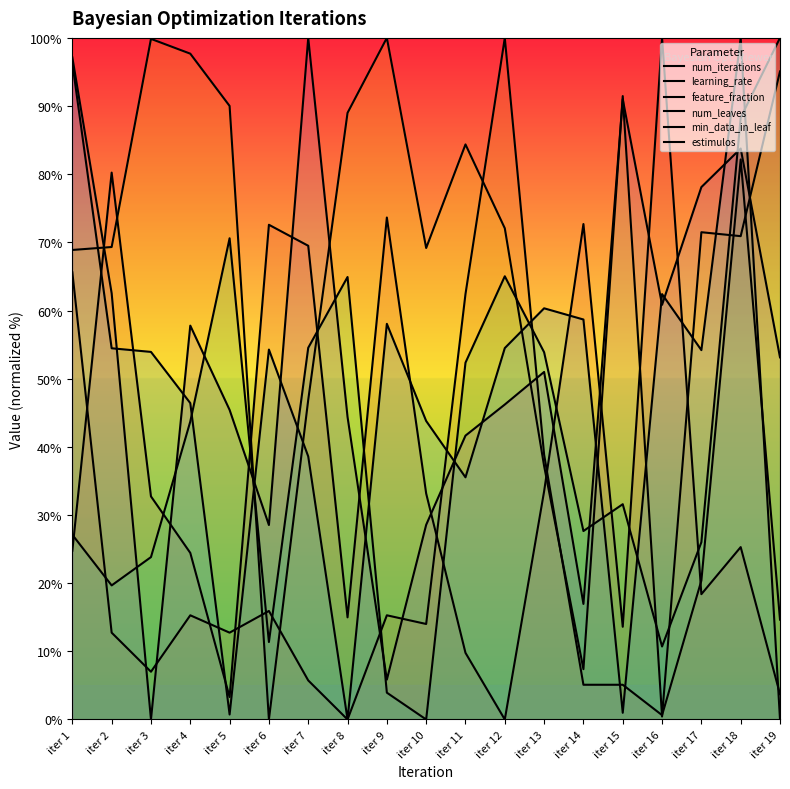

Reading right to left, list all the values displayed in this chart.

num_iterations: 3.7	25.3	18.4	100.0	13.6	72.7	33.5	0.0	9.8	33.2	73.6	15.0	69.5	72.6	3.3	24.4	32.7	80.2	24.8
learning_rate: 14.6	82.2	20.4	0.6	5.1	5.1	38.9	100.0	62.4	14.0	15.3	0.0	5.7	15.9	12.7	15.3	7.0	12.7	65.6
feature_fraction: 95.1	70.9	71.5	0.4	91.5	7.4	37.2	72.1	84.4	69.2	100.0	89.0	46.9	0.0	90.0	97.7	99.9	69.3	68.9
num_leaves: 100.0	88.3	26.0	10.7	31.6	27.7	53.9	65.0	52.3	0.0	3.9	64.9	54.5	11.4	70.6	43.7	23.8	19.7	27.1
min_data_in_leaf: 0.0	100.0	54.2	62.4	1.0	58.7	60.3	54.5	35.5	43.8	58.0	0.0	38.6	54.3	0.7	46.4	53.9	54.5	96.3
estimulos: 53.1	83.8	78.1	60.8	91.0	17.0	51.0	46.2	41.6	28.6	5.9	44.4	100.0	28.5	45.4	57.8	0.0	62.5	97.1